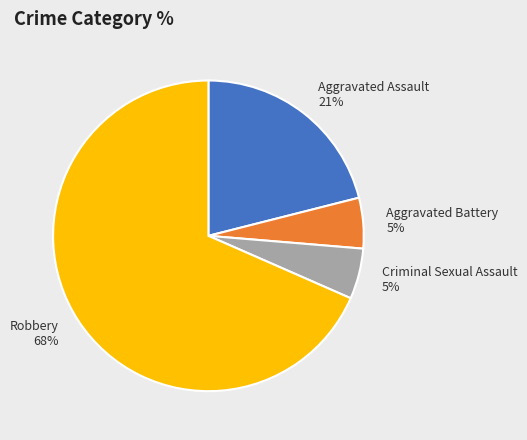

To the nearest percent, what percentage of the pie is Criminal Sexual Assault?

5%